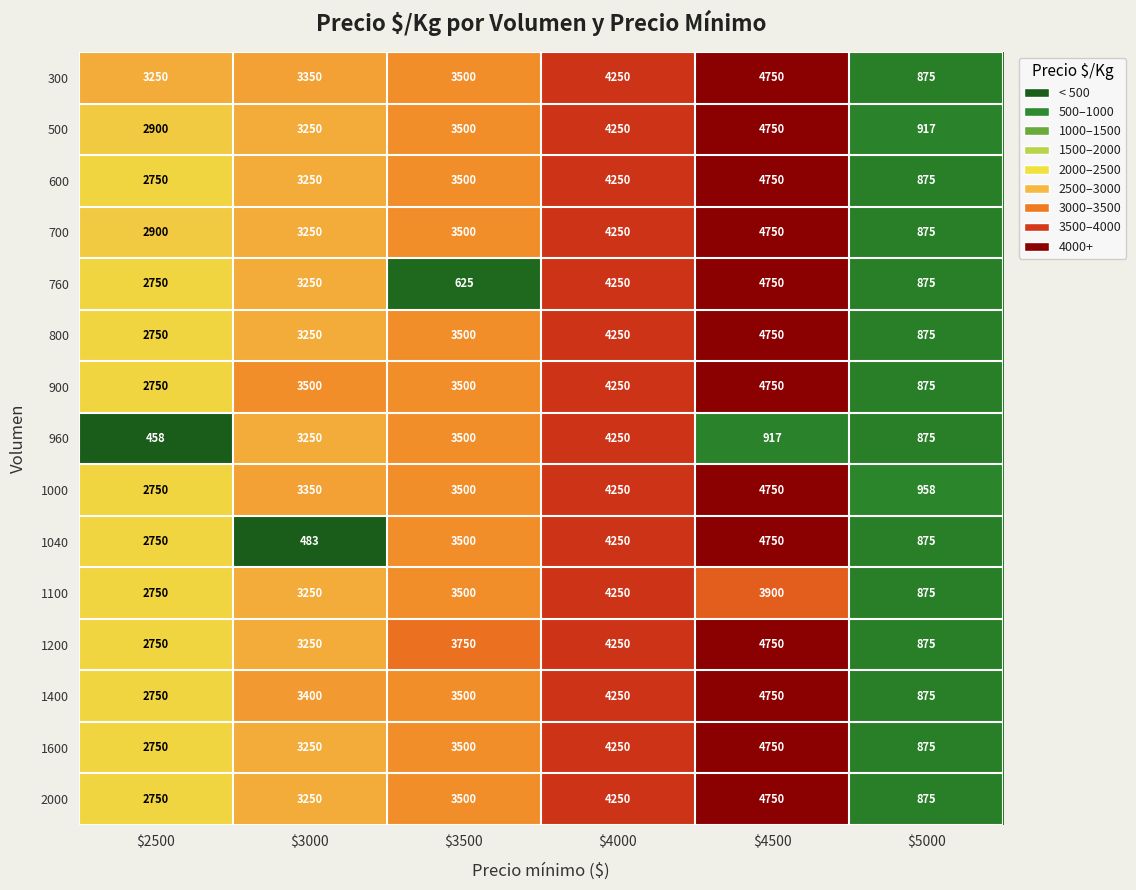

The 1400 series shows 4250 at $4000. True or false?

True